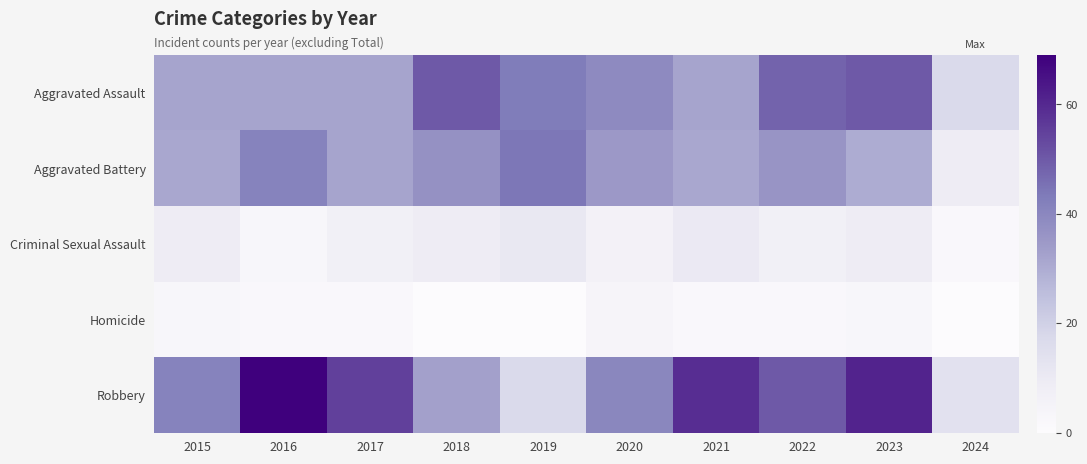

Which series has the largest total across all categories?

Robbery